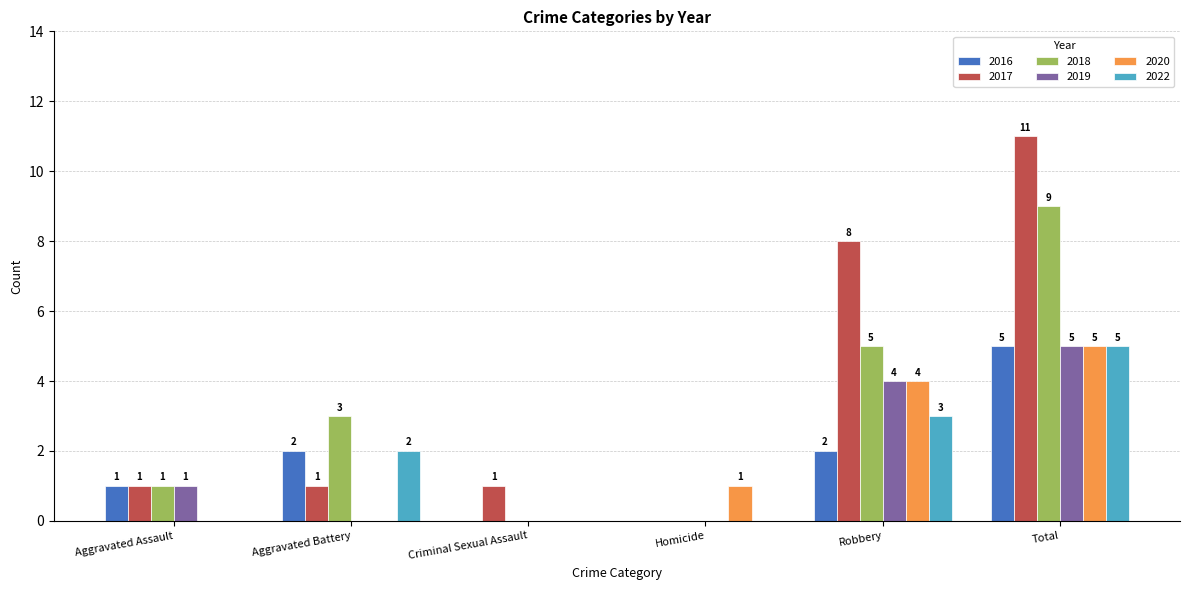

At which label does 2017 reach its peak?

Total